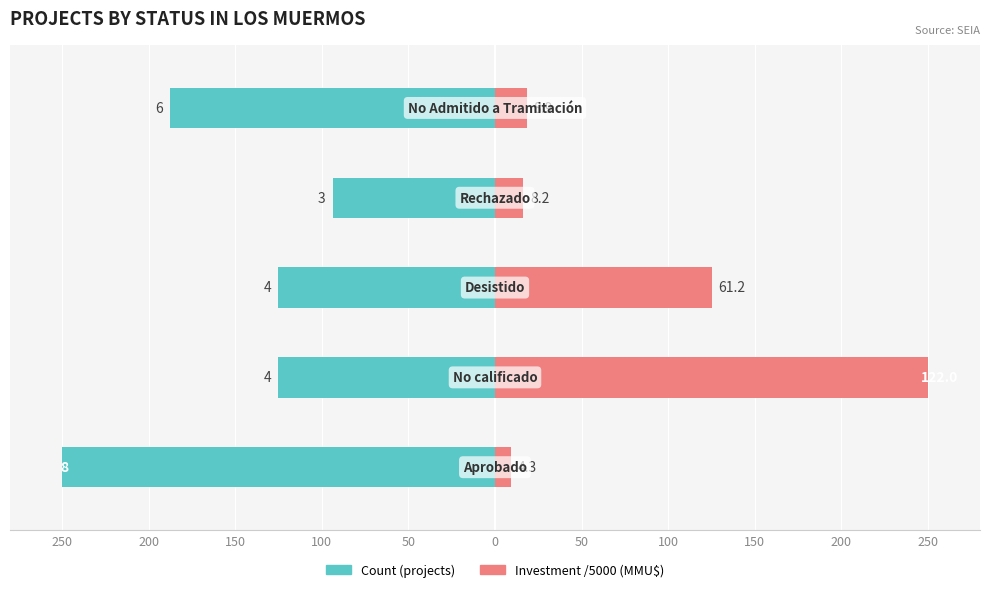

Rank the series by their maximum value, from lowest to highest.

Count (projects), Investment/5000 (MMU$)